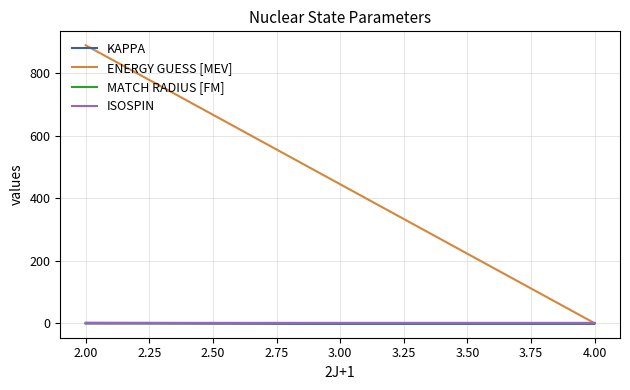

How many values in ENERGY GUESS [MEV] are above zero?

1